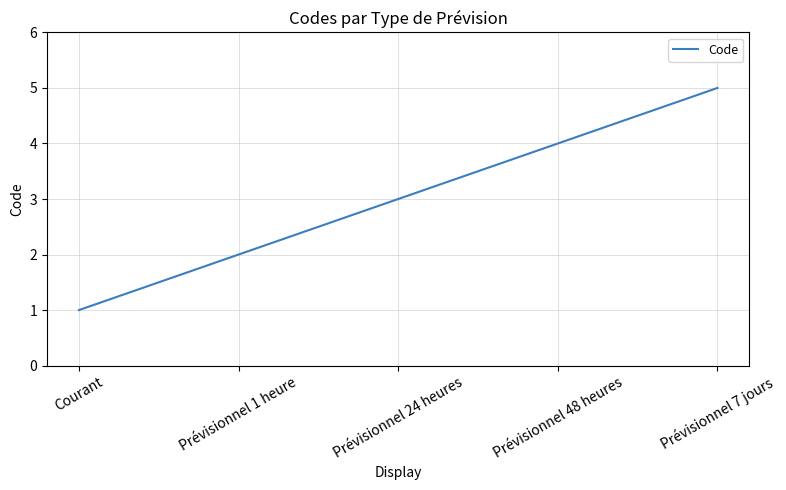

What is the sum of all values?

15